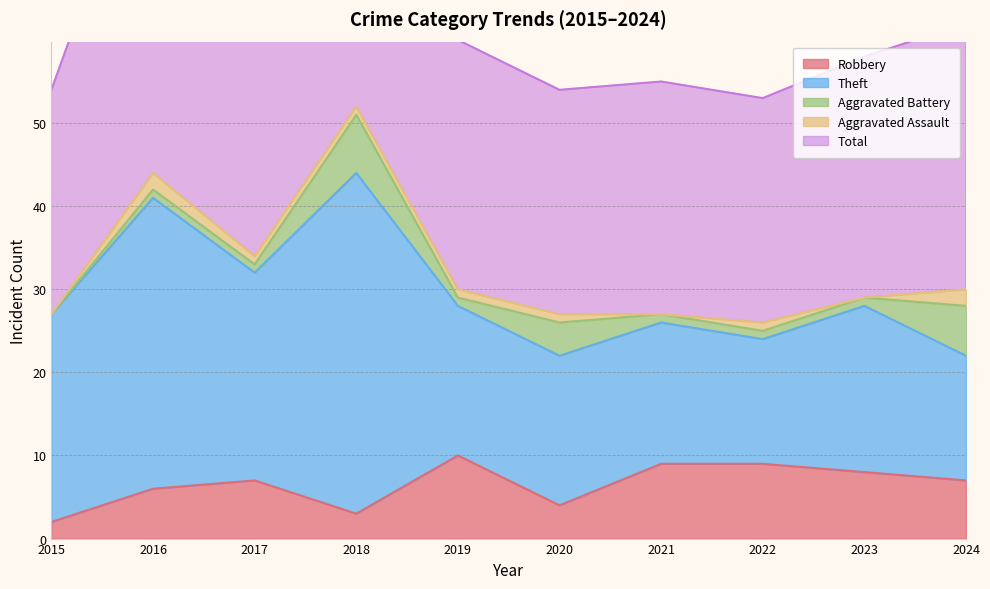

Where is Aggravated Battery nearest to the value 3?

2020